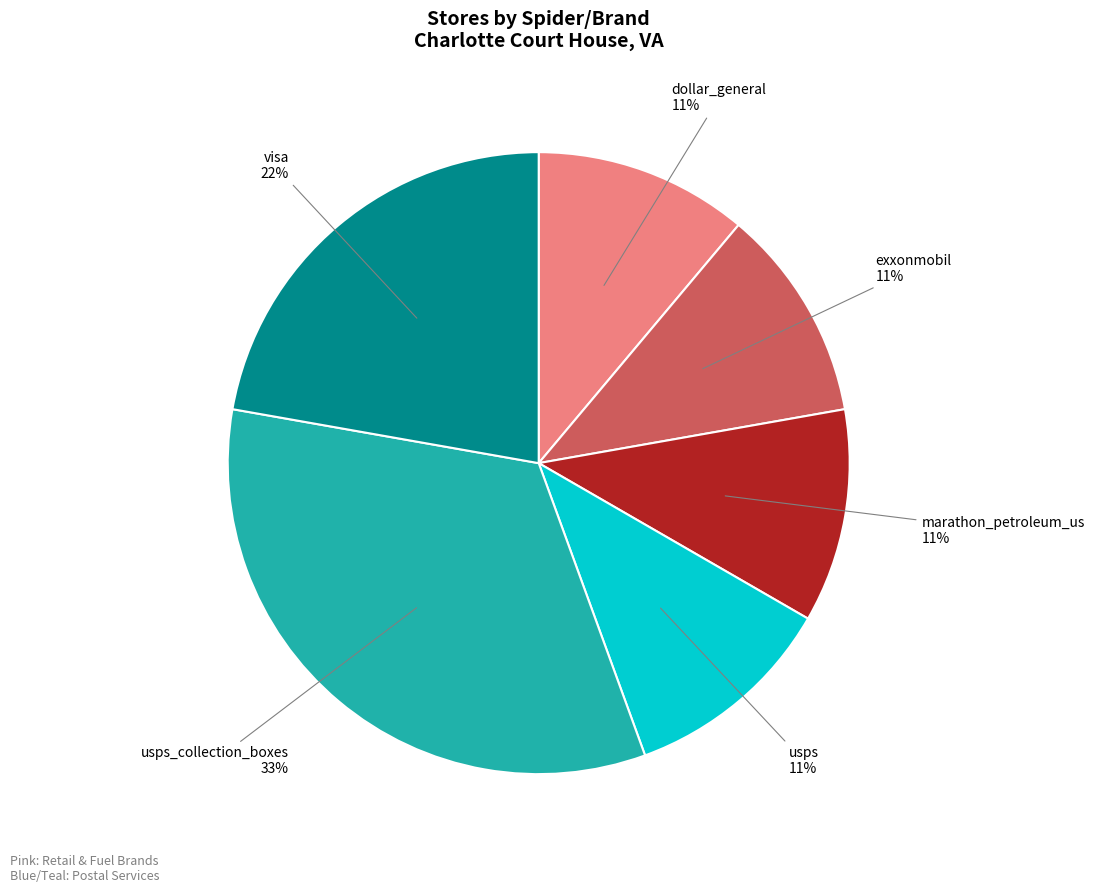

Count the number of slices in the pie.

6